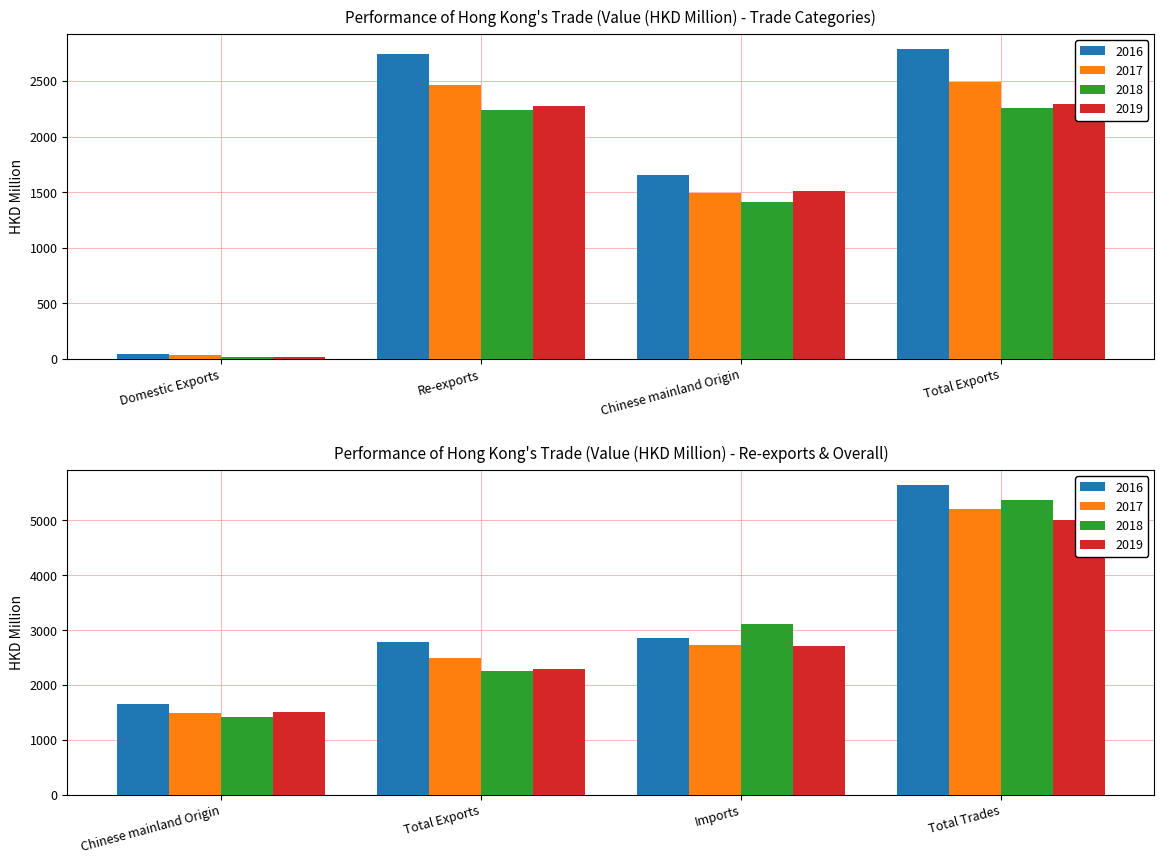

Which series changed the most between Domestic Exports and Re-exports?

2016